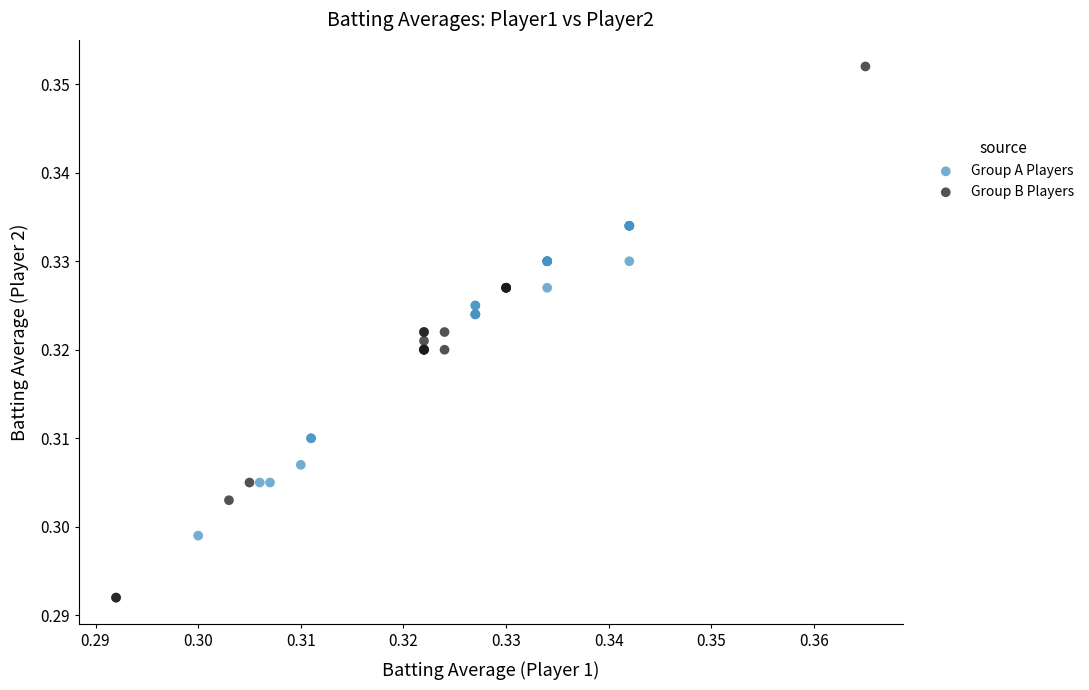

Which series has the widest spread of Y values?

Group B Players